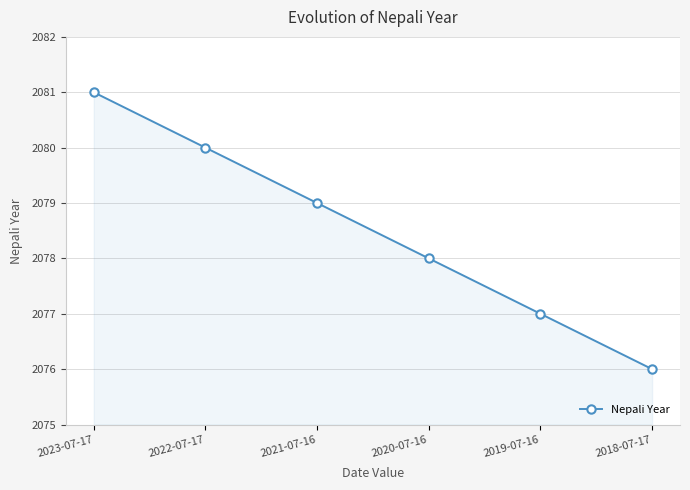

True or false: there are more than 1 points higher than both neighbors.

False